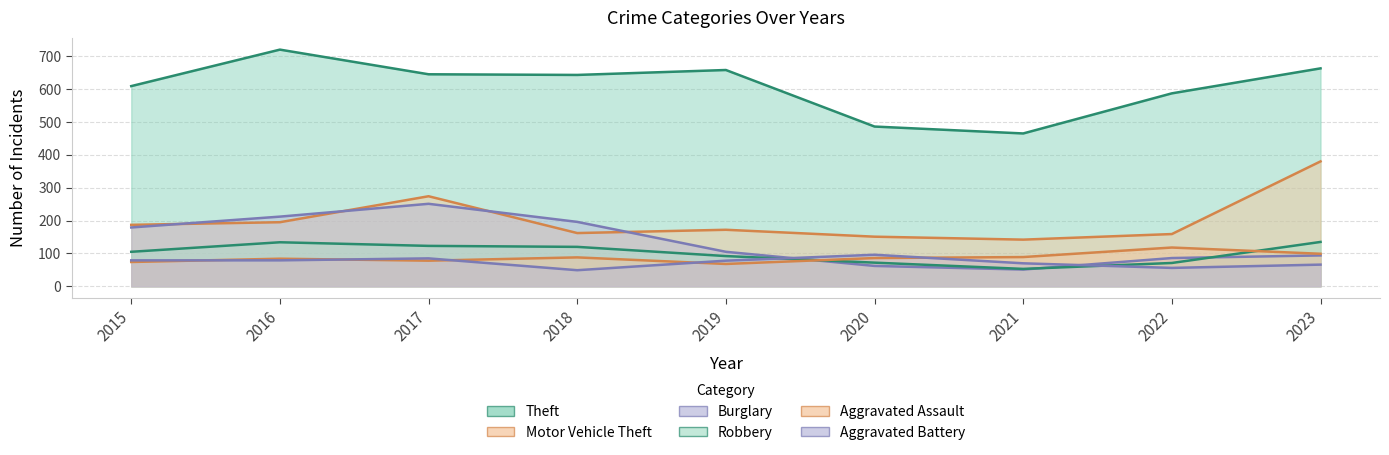

At which label does Theft first exceed 643?

2016